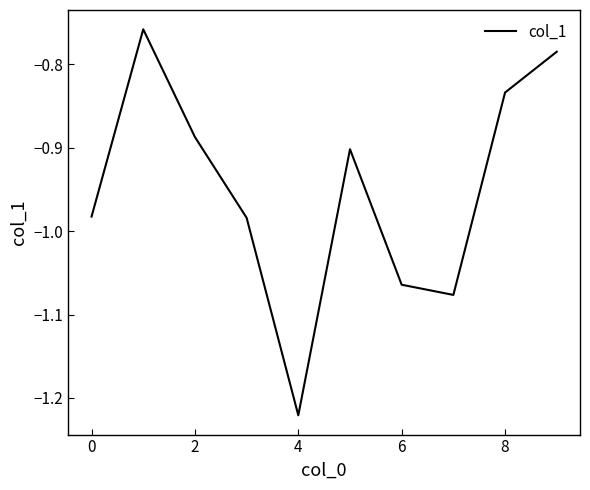

Reading left to right, what are all the values shown in this chart?

-1.0	-0.8	-0.9	-1.0	-1.2	-0.9	-1.1	-1.1	-0.8	-0.8